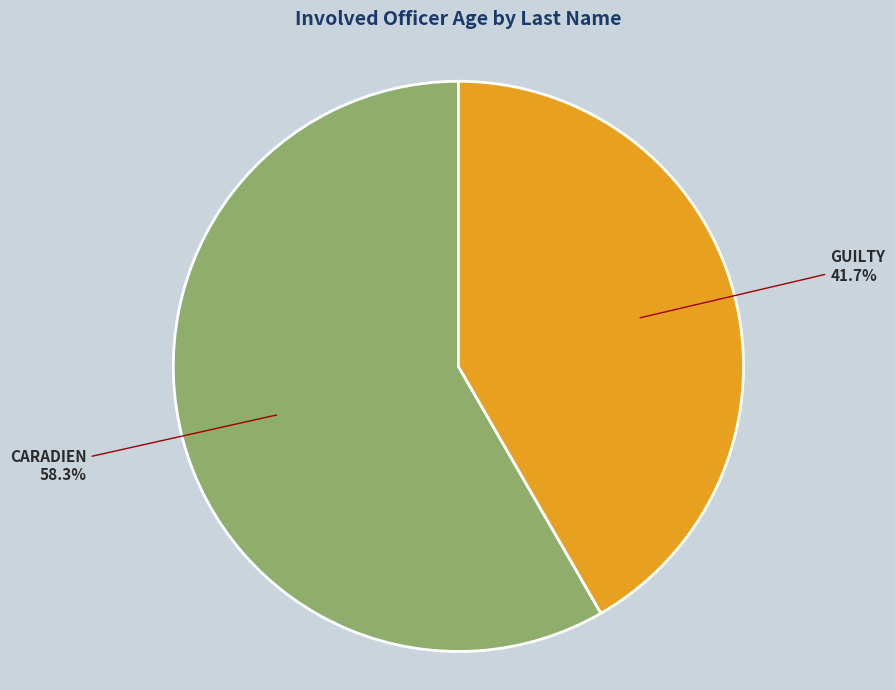

Is there any slice that represents more than half of the pie?

Yes